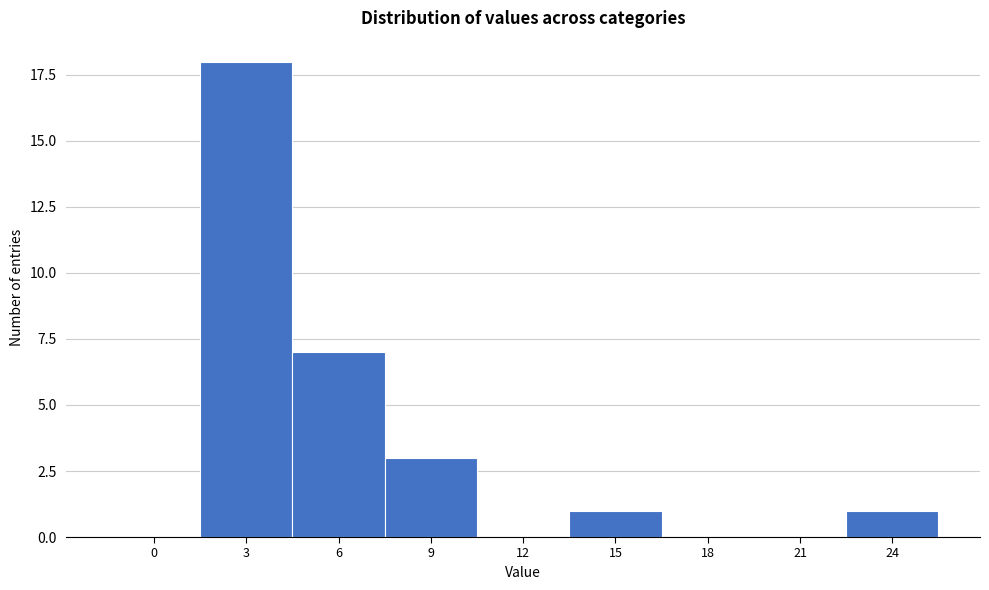

Reading left to right, list all the values displayed in this chart.

0=0	3=18	6=7	9=3	12=0	15=1	18=0	21=0	24=1